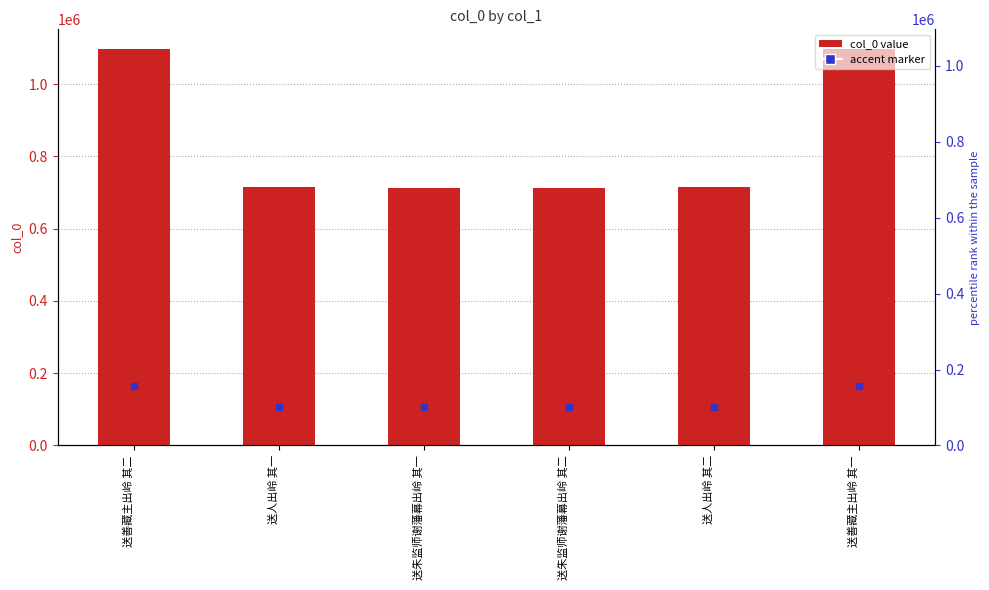

What is the difference between the maximum and minimum values?

385012